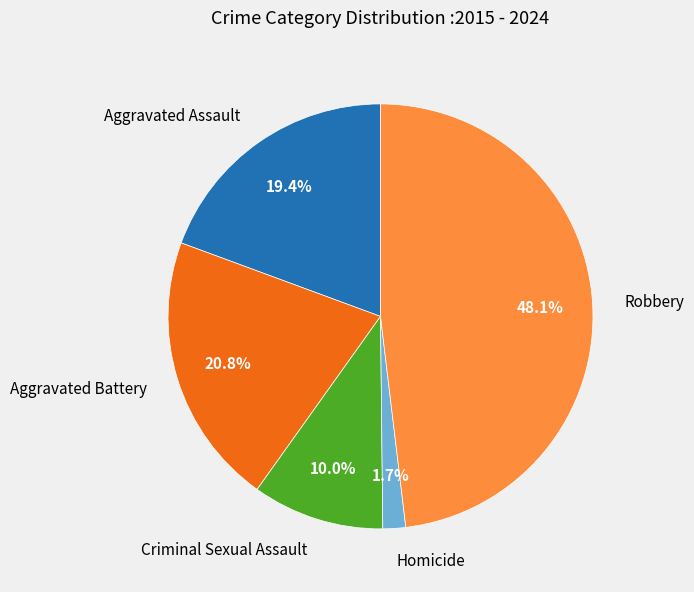

To the nearest percent, what portion does Aggravated Assault represent?

19%